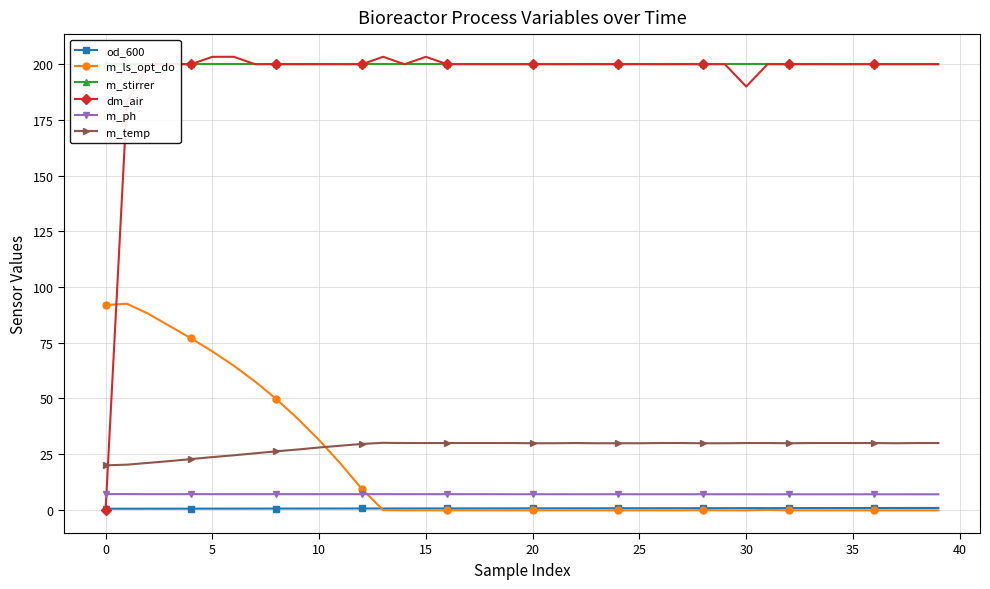

How many series are shown in this chart?

6